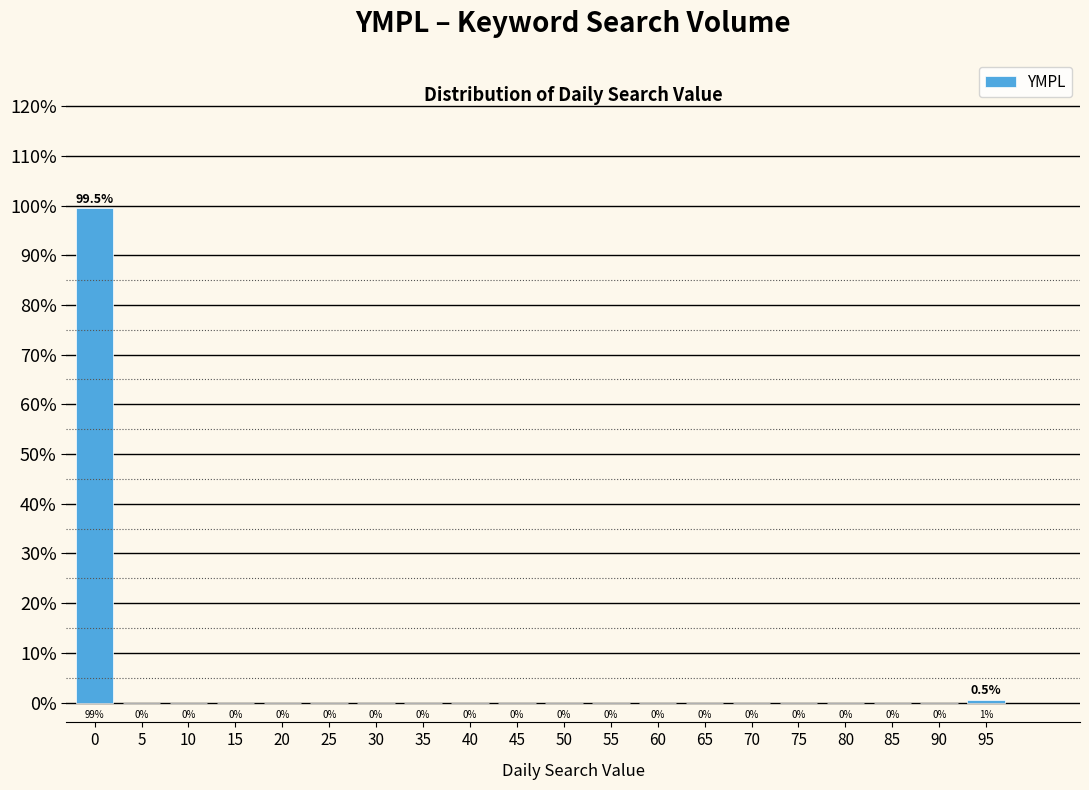

Reading left to right, what are all the values shown in this chart?

0=99.5	5=0.0	10=0.0	15=0.0	20=0.0	25=0.0	30=0.0	35=0.0	40=0.0	45=0.0	50=0.0	55=0.0	60=0.0	65=0.0	70=0.0	75=0.0	80=0.0	85=0.0	90=0.0	95=0.5